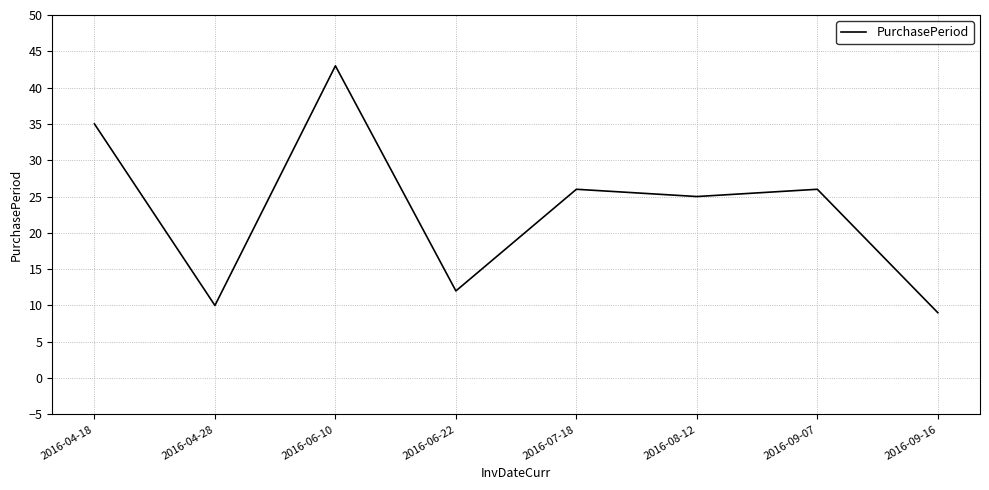

What position from the left is 2016-08-12?

6